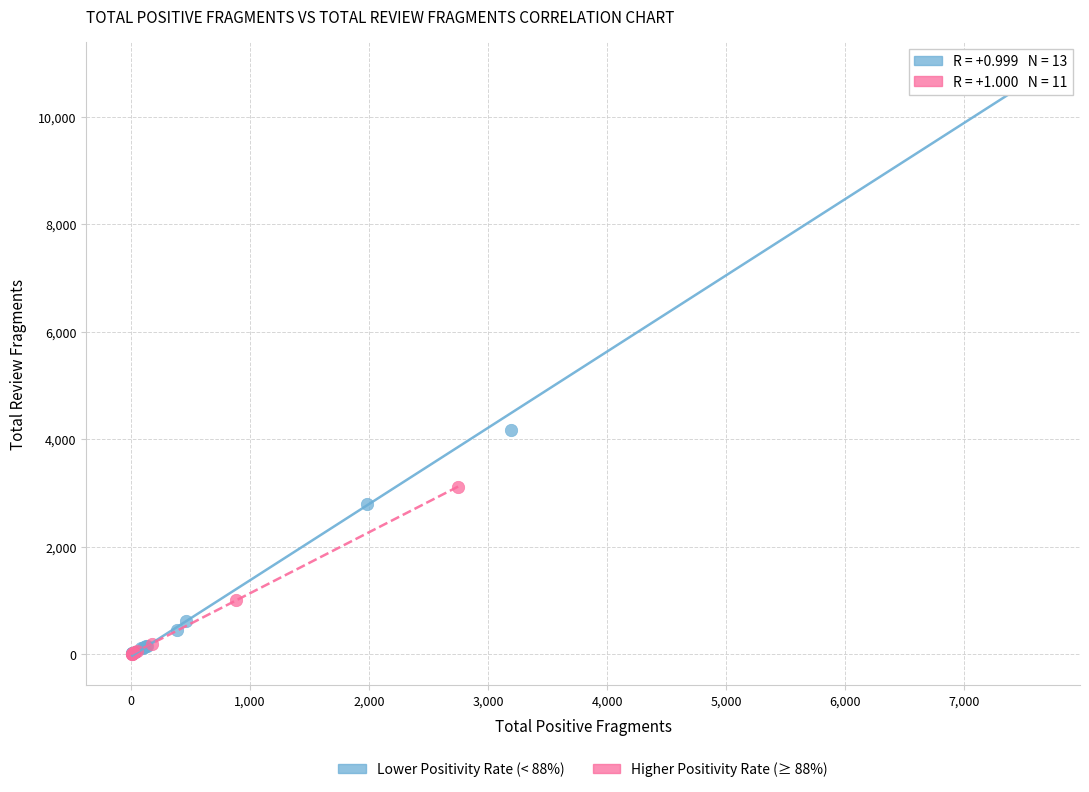

Which series has the widest spread of Y values?

Lower Positivity Rate (< 88%)